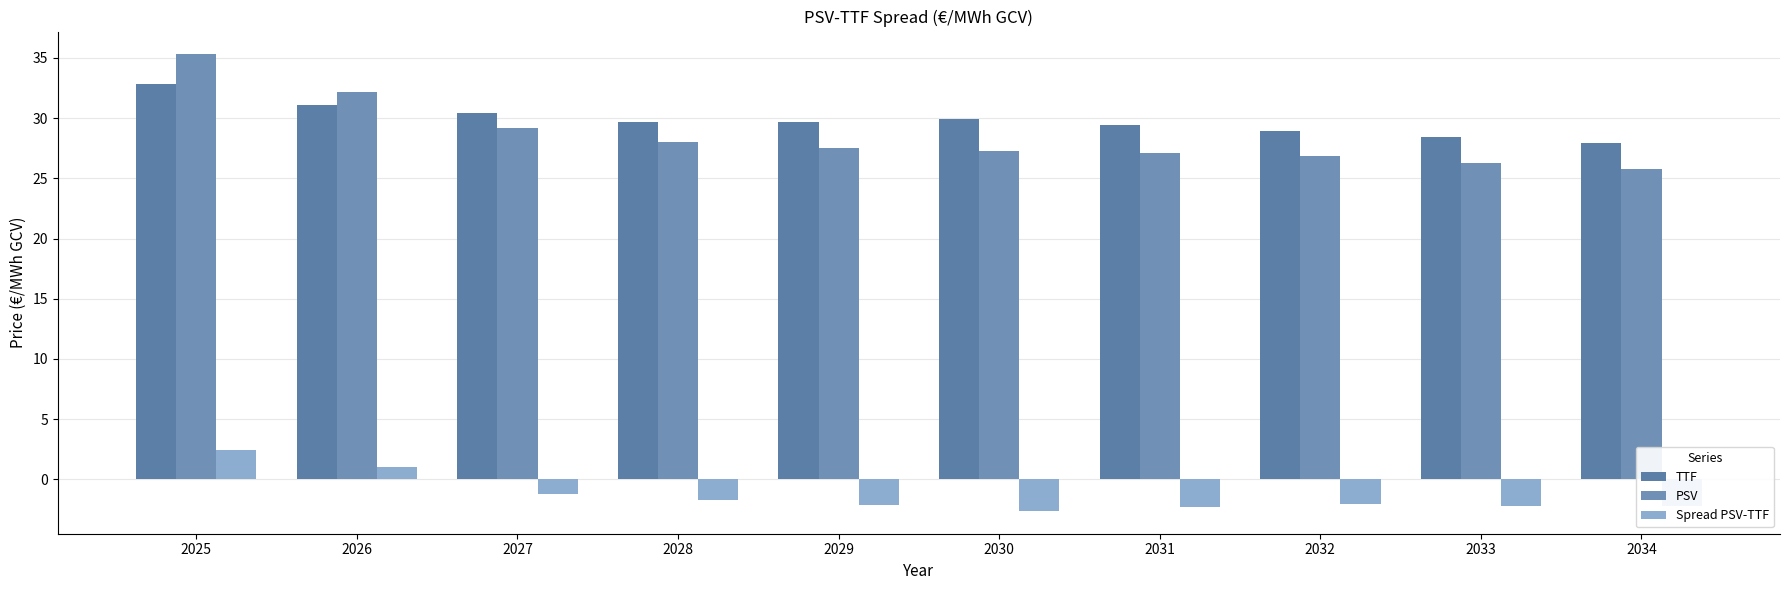

What is the value of the Spread PSV-TTF bar at the 3rd from the left?

-1.2